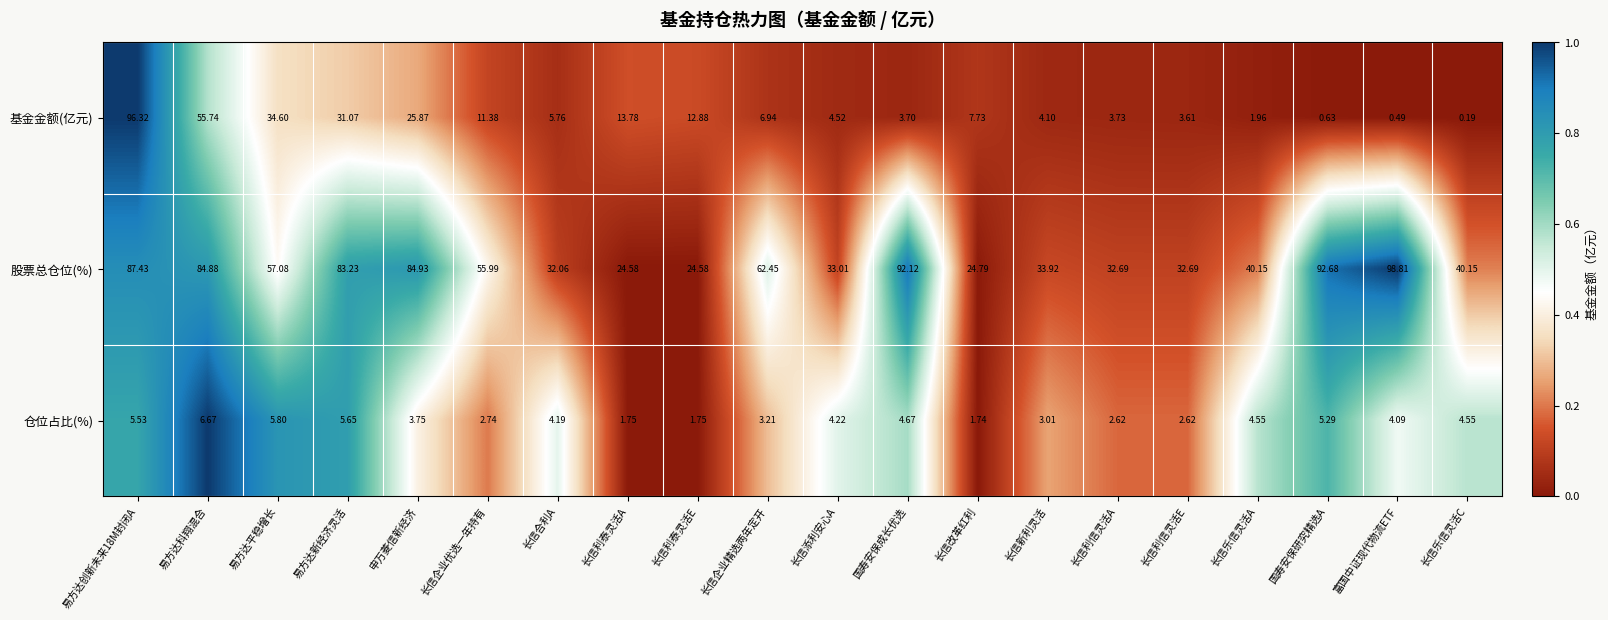

Which series has the largest total across all categories?

股票总仓位(%)